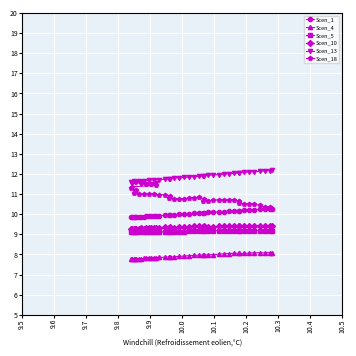

What is the difference between the second highest and second lowest values in the Scen_10 series?

0.2